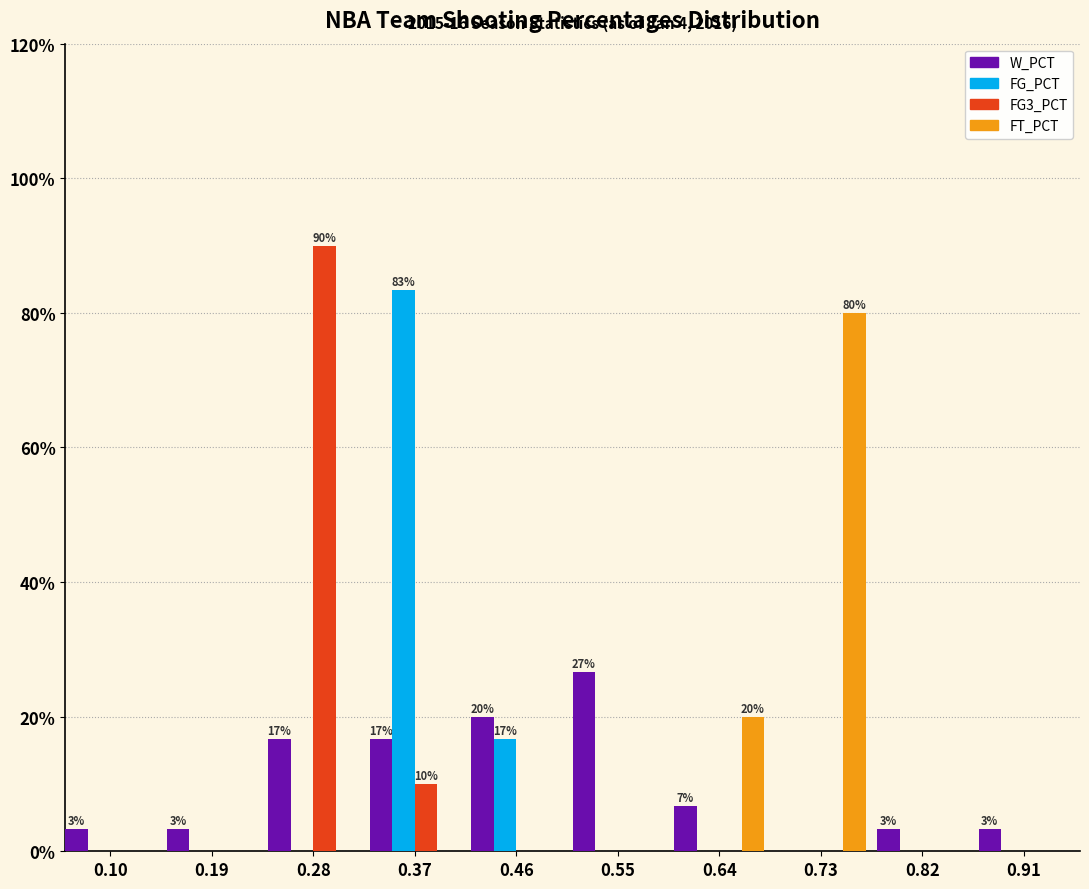

Which series changed the most between 0.19 and 0.37?

FG_PCT